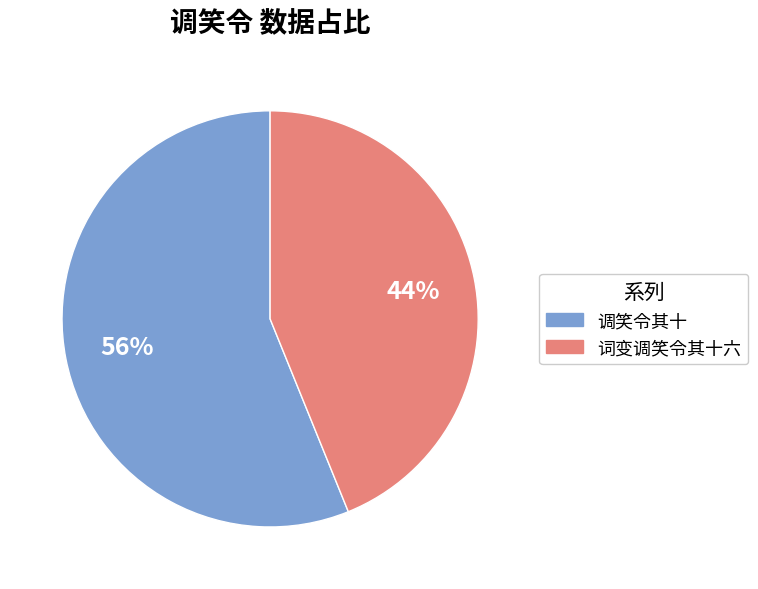

To the nearest percent, what percentage of the pie is 调笑令其十?

56%